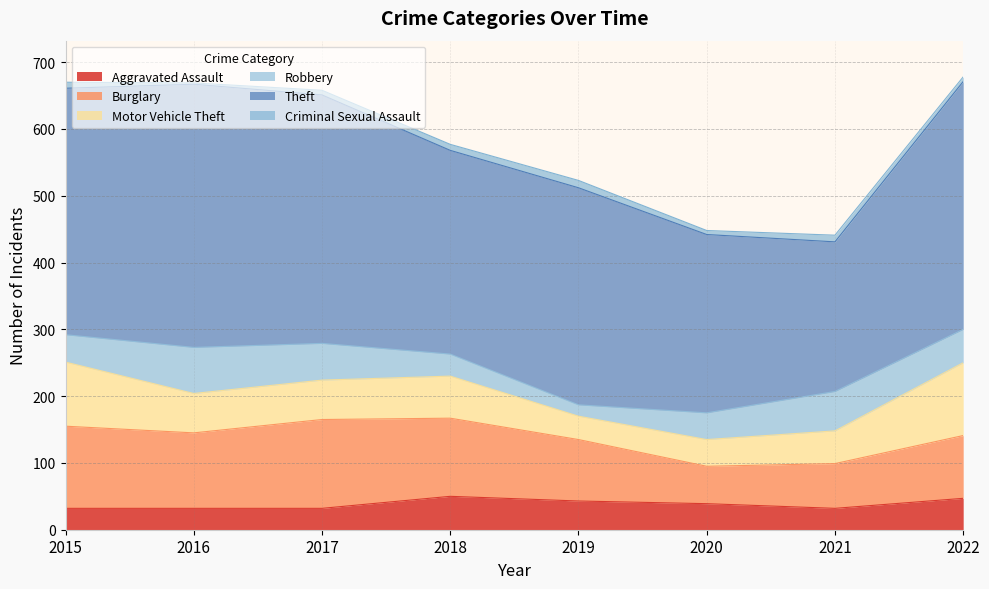

What is the value of the Aggravated Assault point at the 6th from the left?

39